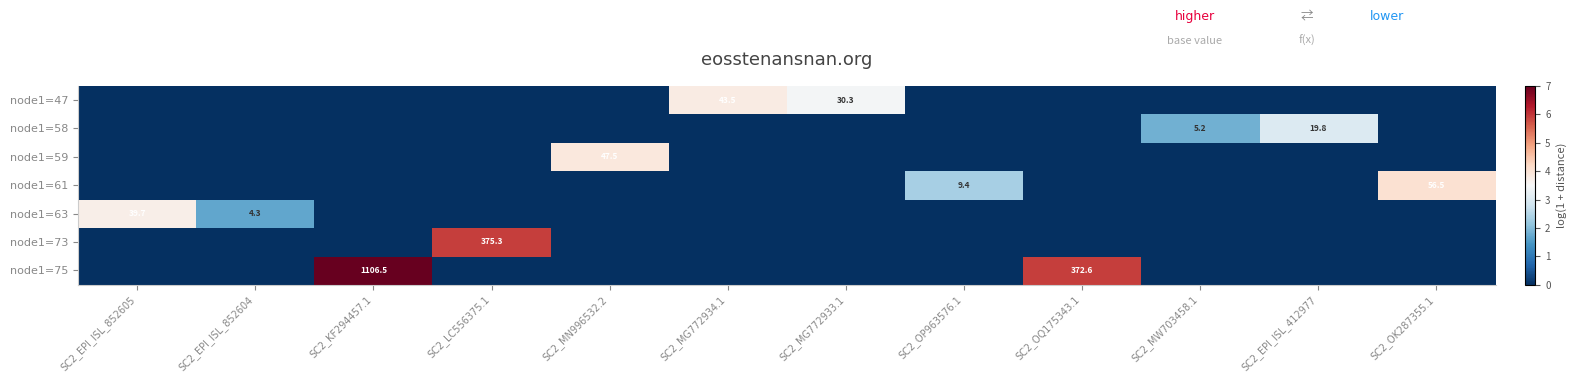

At SC2_EPI_ISL_852605, list the series in order from smallest to largest.

node1=47, node1=58, node1=59, node1=61, node1=73, node1=75, node1=63